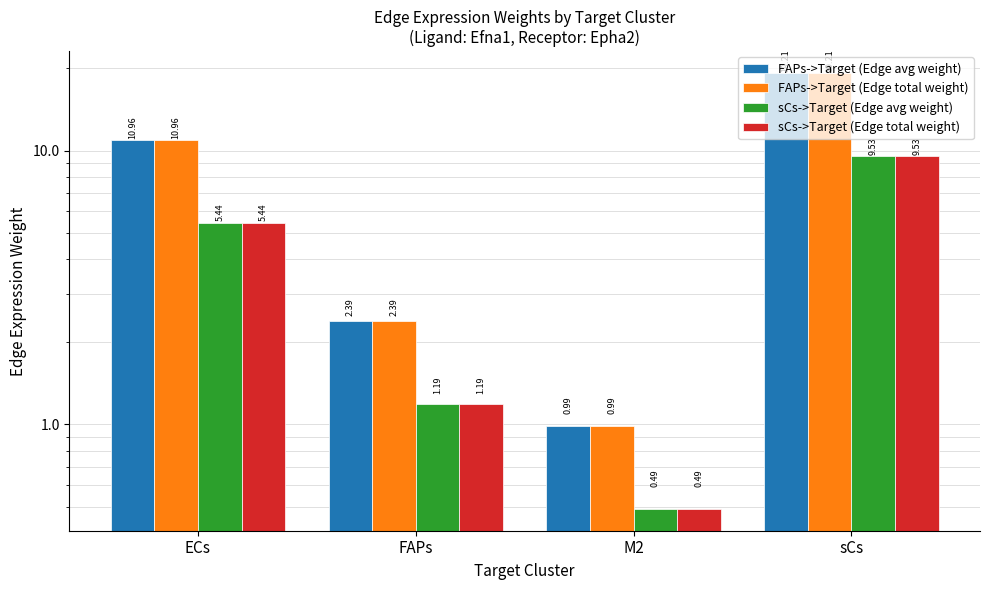

What are all the series names shown in the legend?

FAPs->Target (Edge avg weight), FAPs->Target (Edge total weight), sCs->Target (Edge avg weight), sCs->Target (Edge total weight)